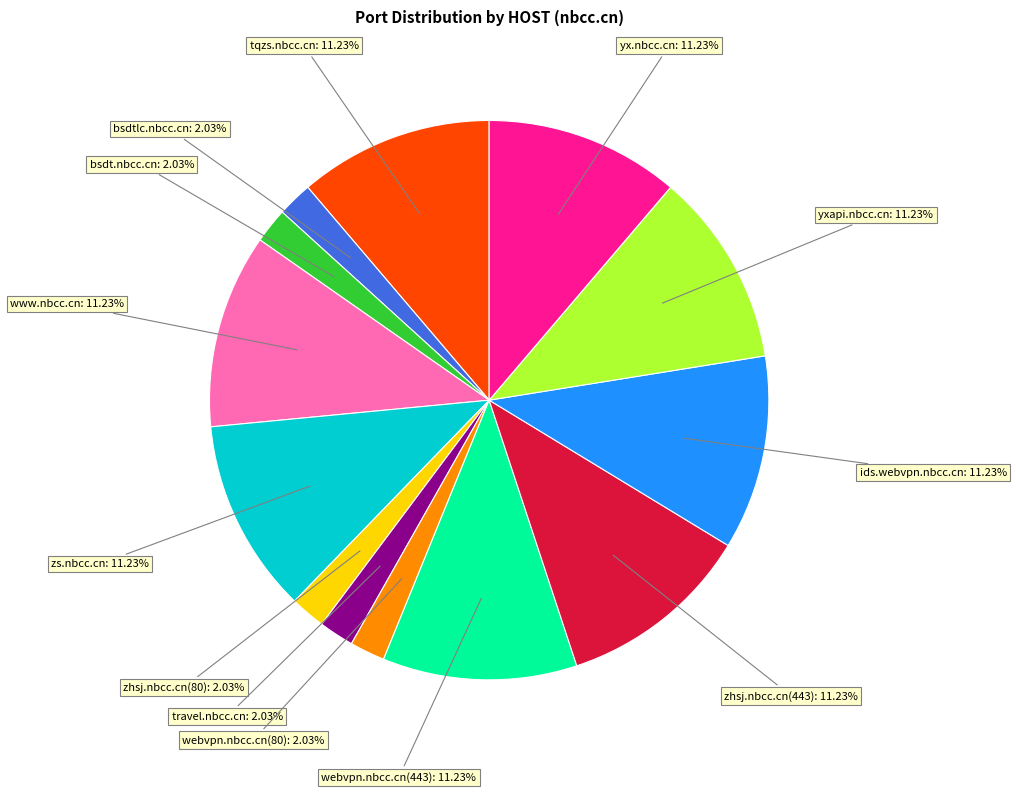

Does any single category account for the majority?

No